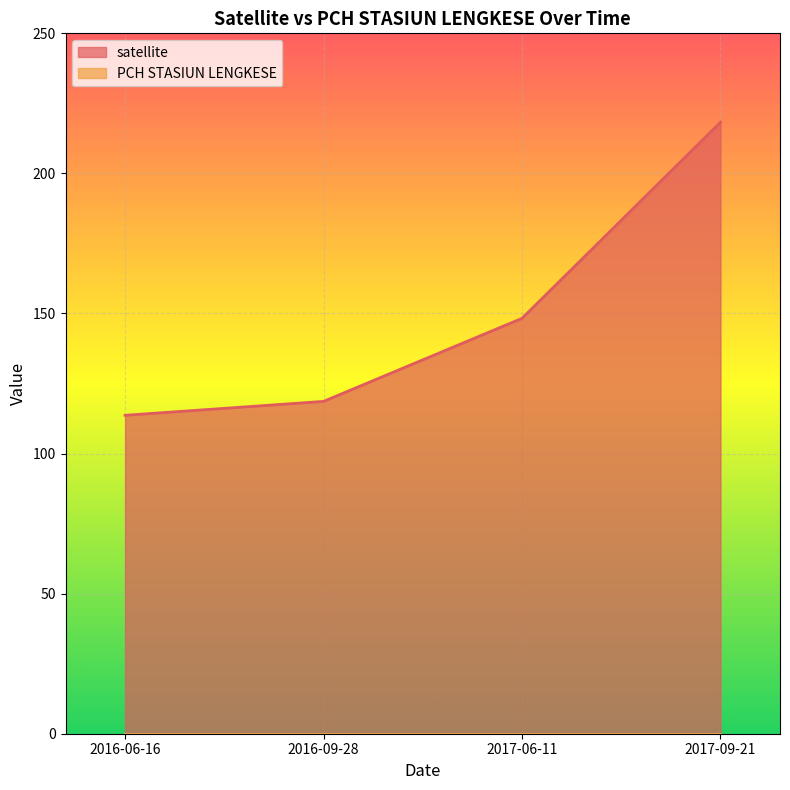

How many values exceed 148?

2